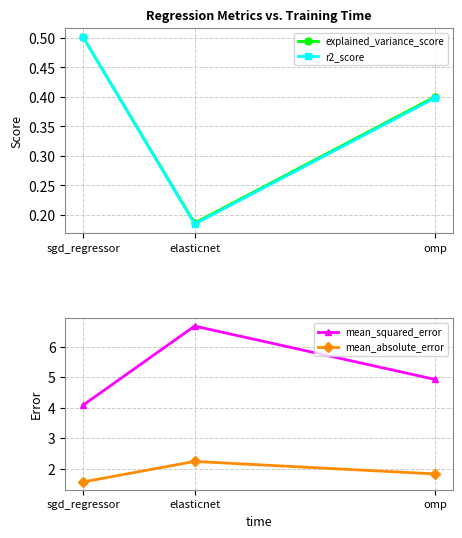

Where is r2_score nearest to the value 0?

elasticnet